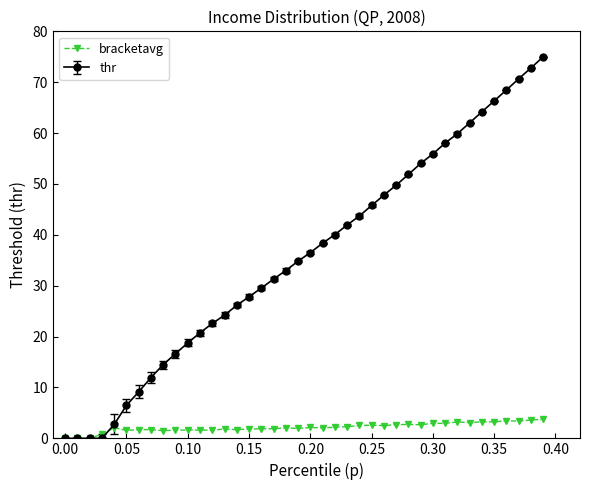

What is the value of the bracketavg point at the 21st from the left?

2.1